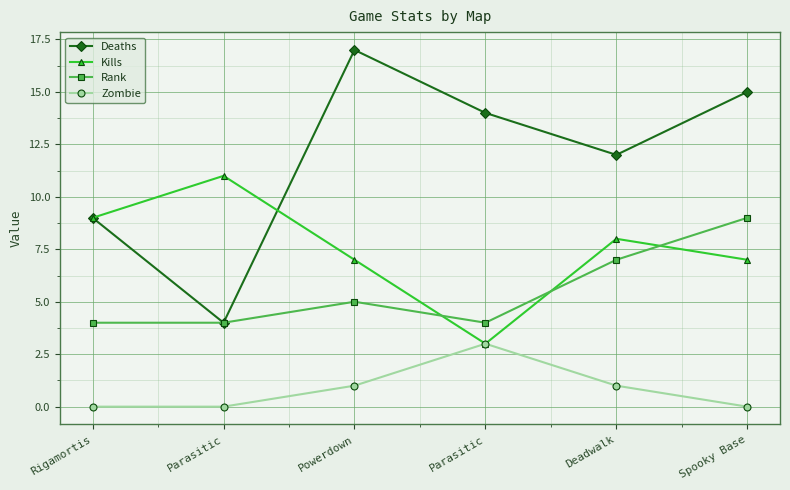

What is the maximum value for Deaths?

17